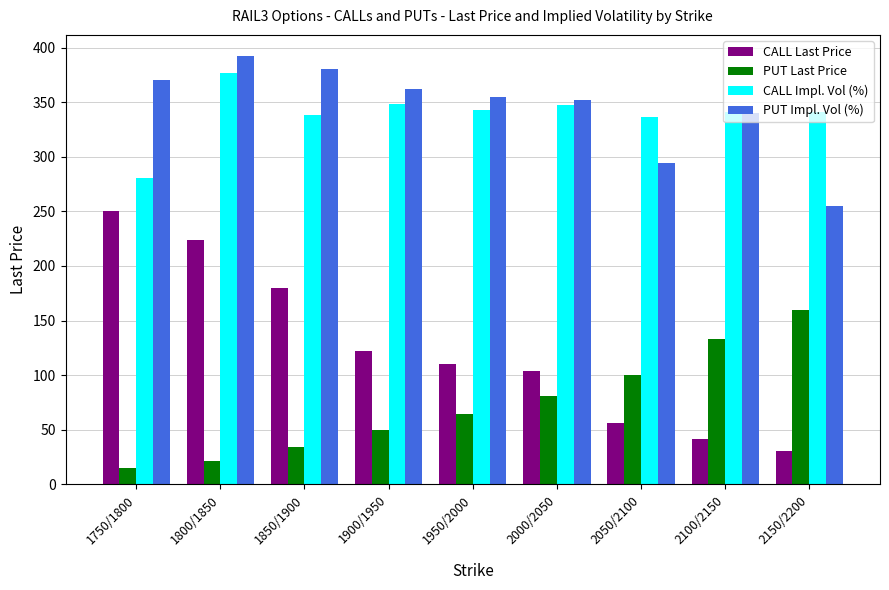

What is the difference between the maximum and minimum values in the CALL Last Price series?

219